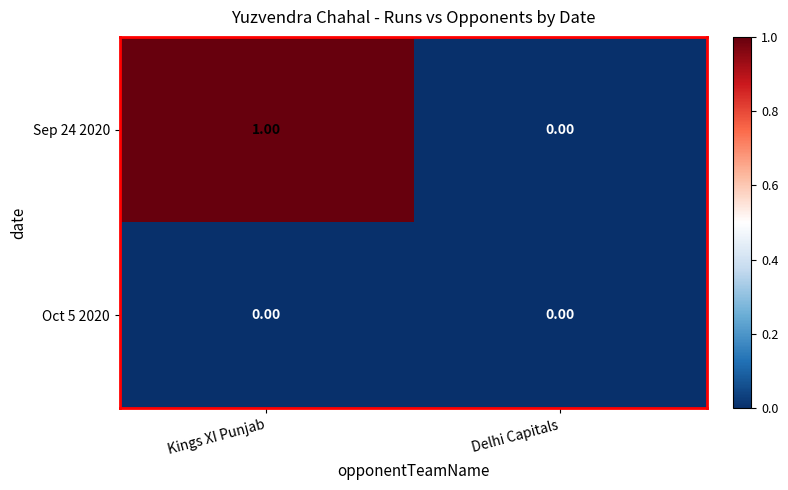

Rank the series by their average value, from highest to lowest.

Sep 24 2020, Oct 5 2020